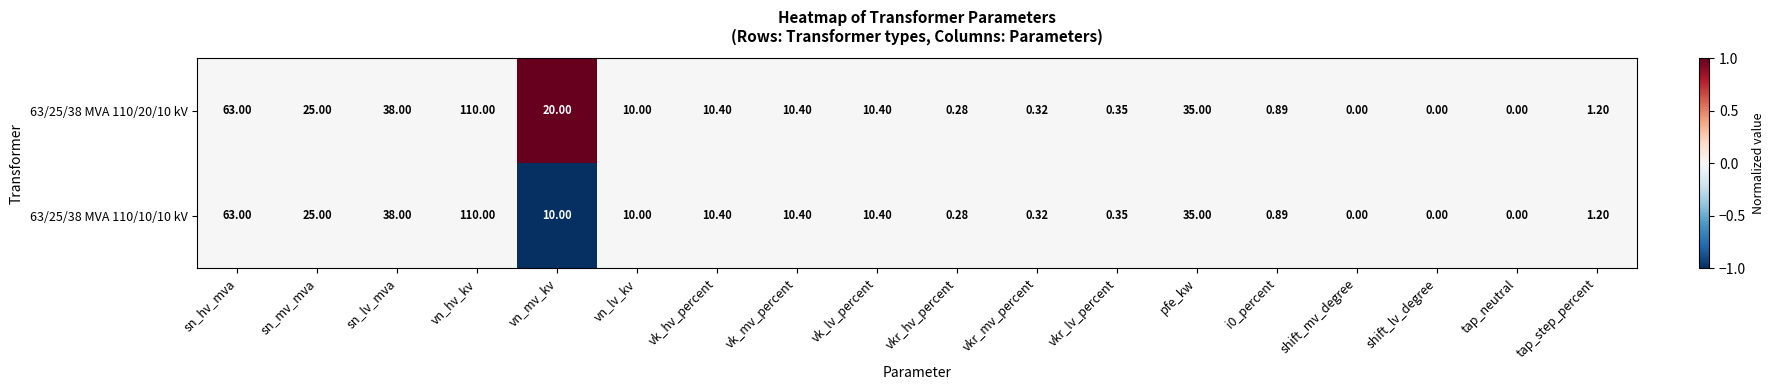

How many data points in 63/25/38 MVA 110/10/10 kV are less than 10?

8